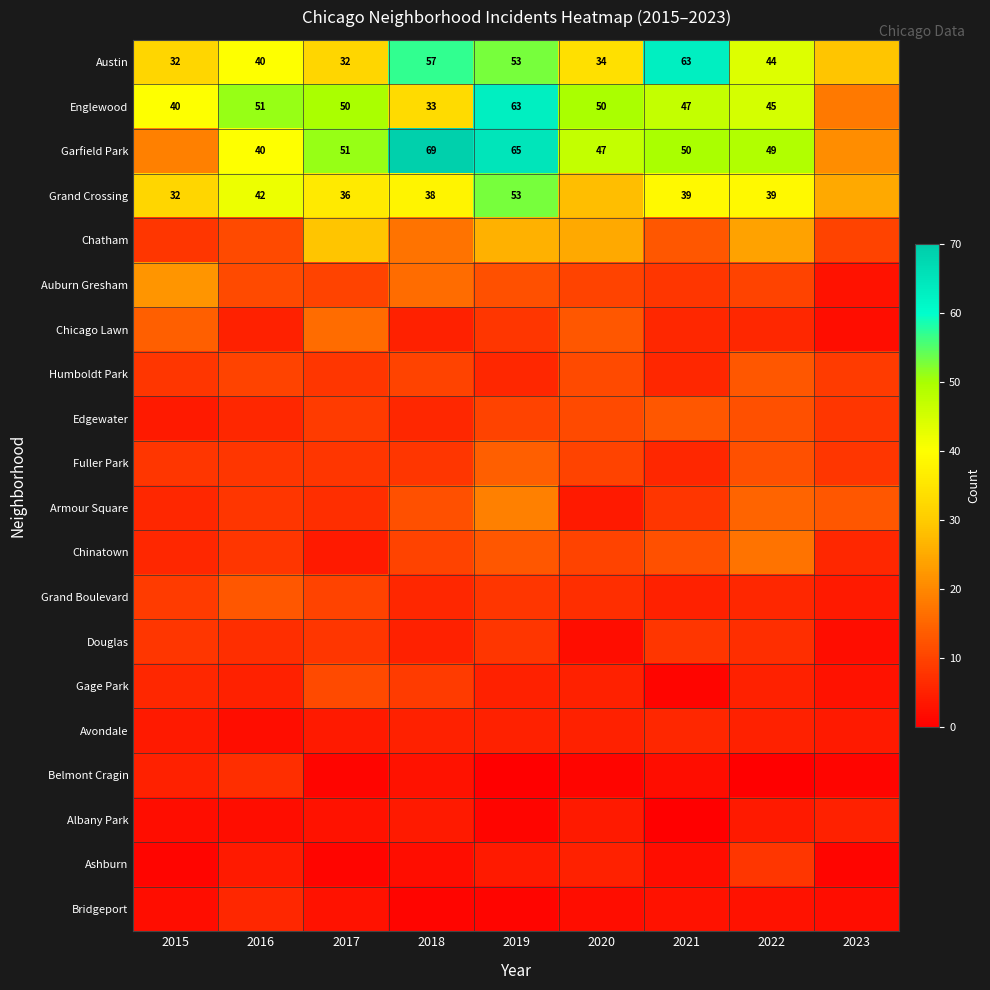

What is the sum of the Austin values at 2017 and 2016?

72